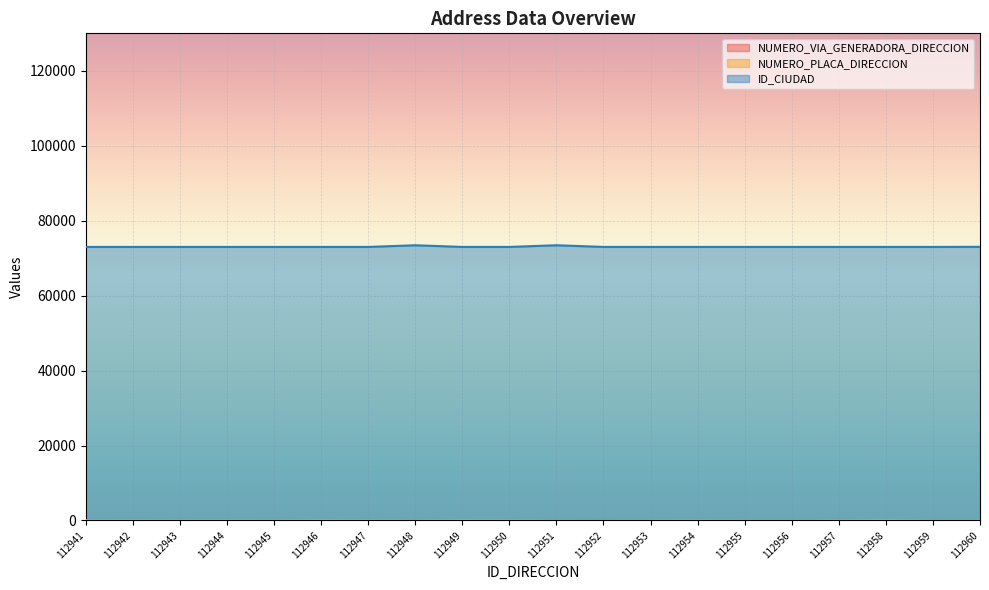

Reading right to left, list all the values displayed in this chart.

NUMERO_VIA_GENERADORA_DIRECCION: 112960=3	112959=84	112958=38	112957=29	112956=1	112955=11	112954=49	112953=3	112952=128	112951=1	112950=39	112949=4	112948=33	112947=4	112946=4	112945=3	112944=49	112943=42	112942=14	112941=32
NUMERO_PLACA_DIRECCION: 112960=15	112959=16	112958=91	112957=35	112956=1	112955=16	112954=41	112953=15	112952=15	112951=1	112950=56	112949=72	112948=20	112947=37	112946=75	112945=20	112944=41	112943=37	112942=47	112941=37
ID_CIUDAD: 112960=73030	112959=73001	112958=73001	112957=73001	112956=73001	112955=73001	112954=73001	112953=73001	112952=73001	112951=73449	112950=73001	112949=73001	112948=73449	112947=73001	112946=73001	112945=73001	112944=73001	112943=73001	112942=73001	112941=73001